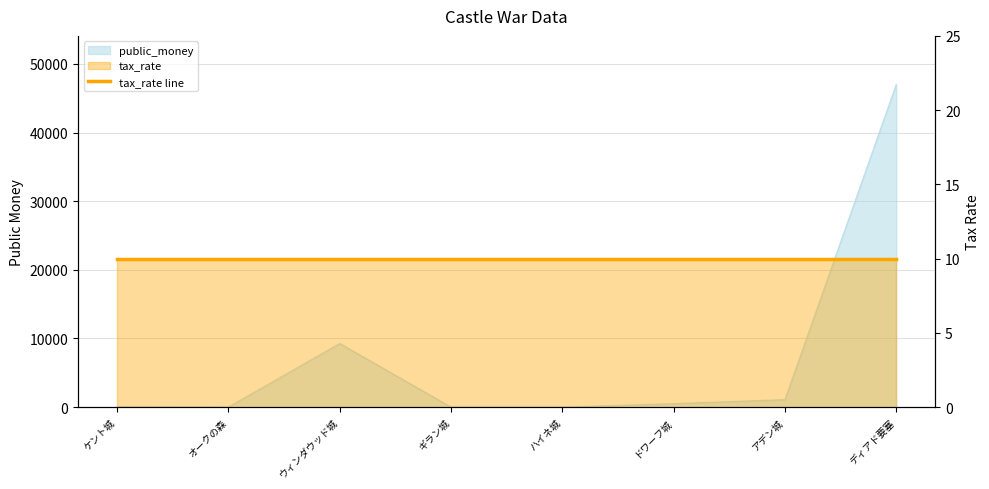

How many lines are shown in the chart?

1